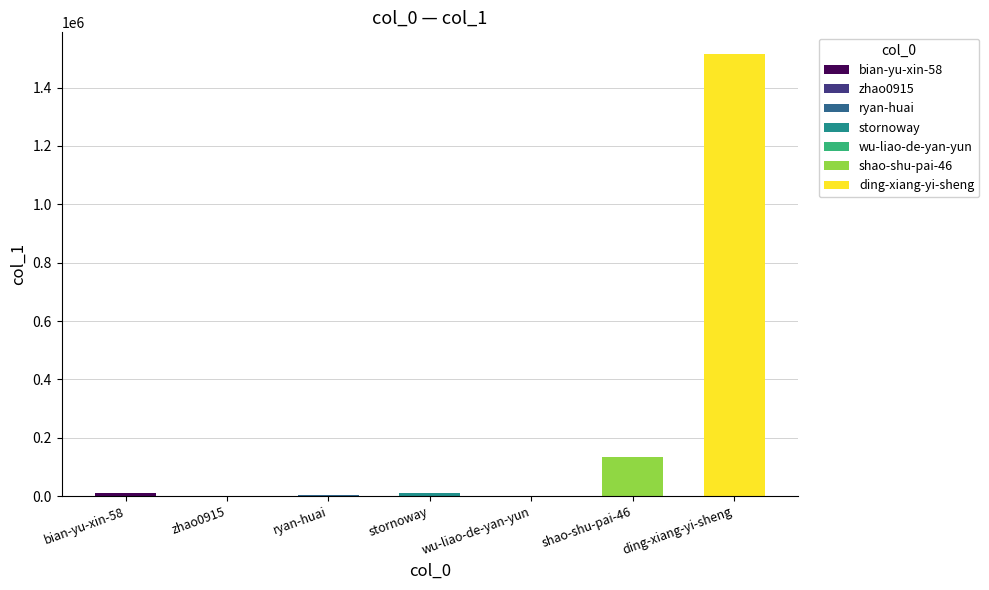

Is it true that the value at zhao0915 is 193?

False